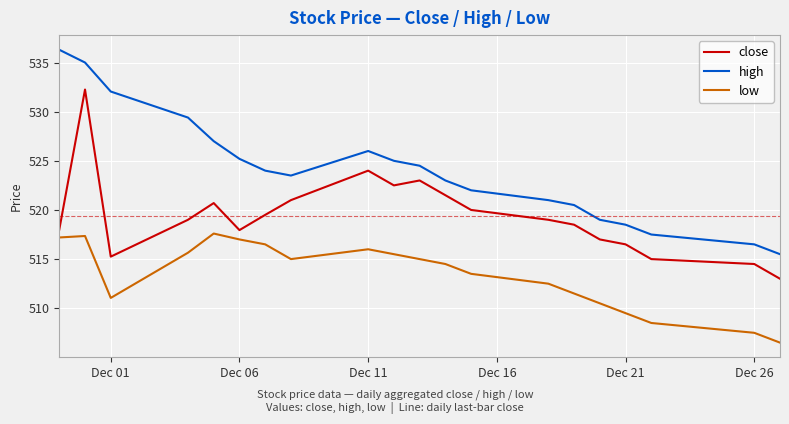

True or false: low and high cross at least once.

False